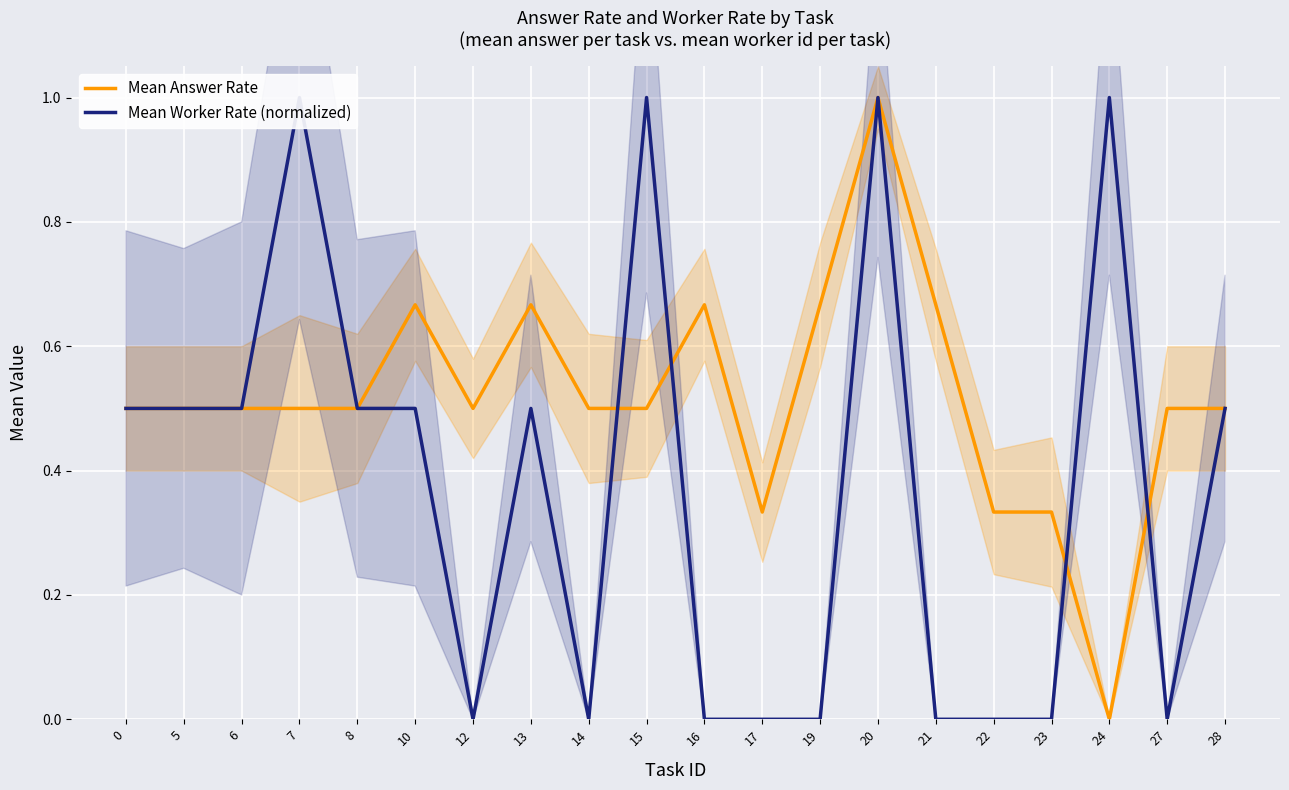

Where is Mean Answer Rate nearest to the value 0?

24